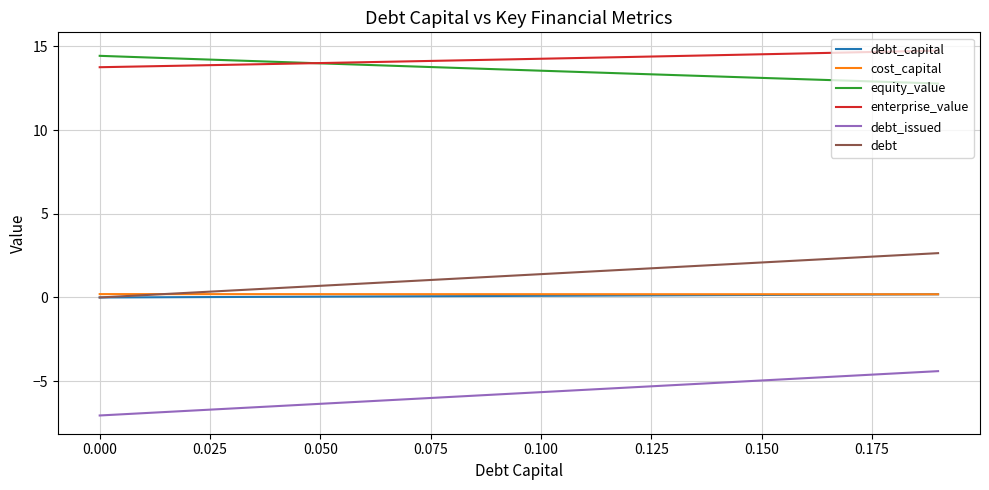

What is the minimum value shown in the chart?

-7.0